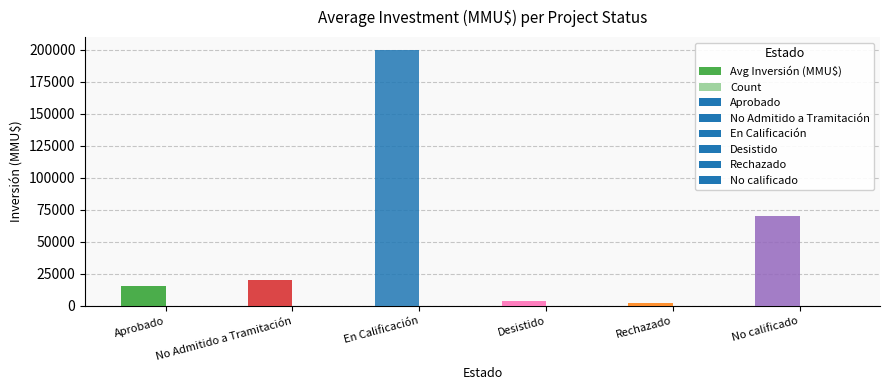

What is the minimum value shown in the chart?

1